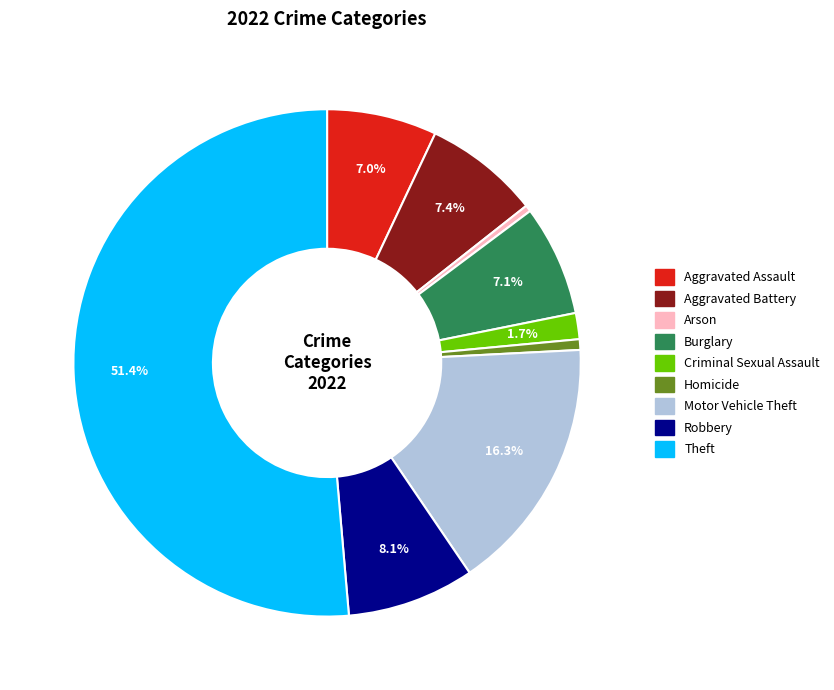

Count the number of slices in the pie.

9